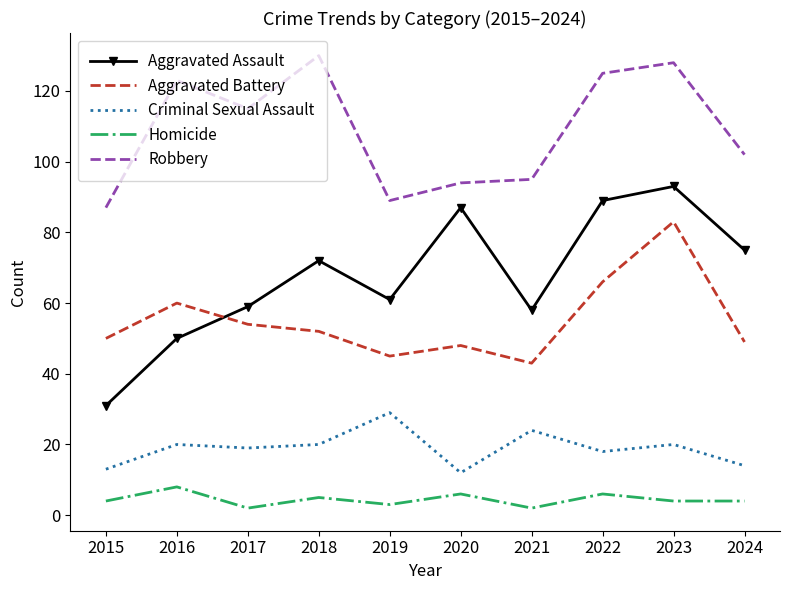

What is the total value across all series at 2019?

227